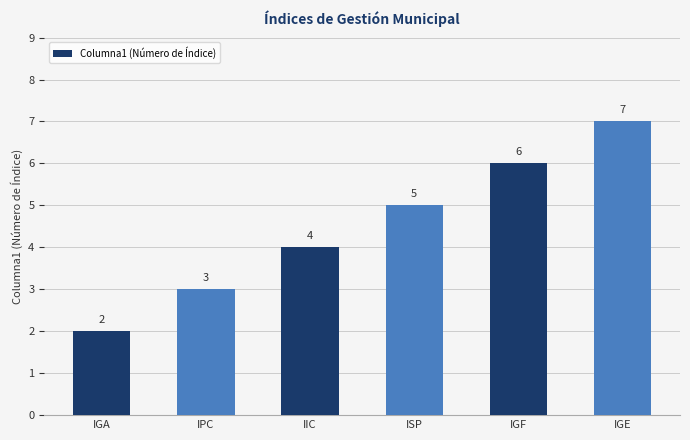

At which category does the chart reach its peak across all series?

IGE